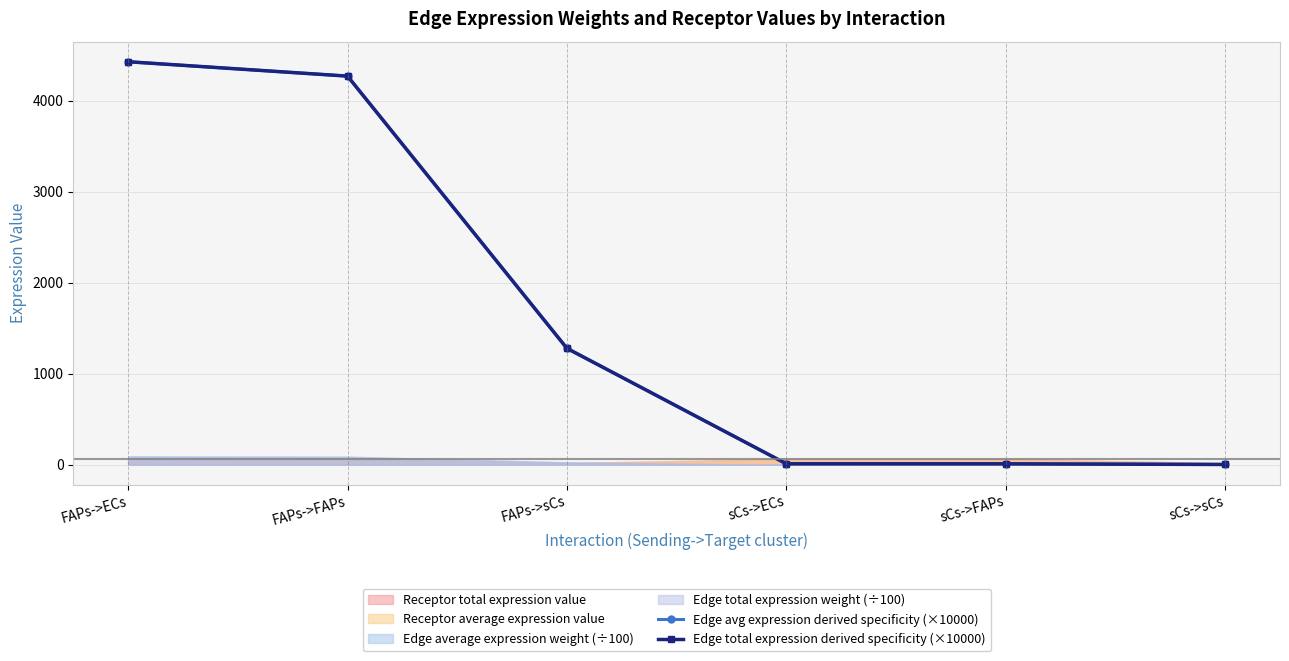

At which label does Edge total expression derived specificity (×10000) first exceed 1278?

FAPs->ECs